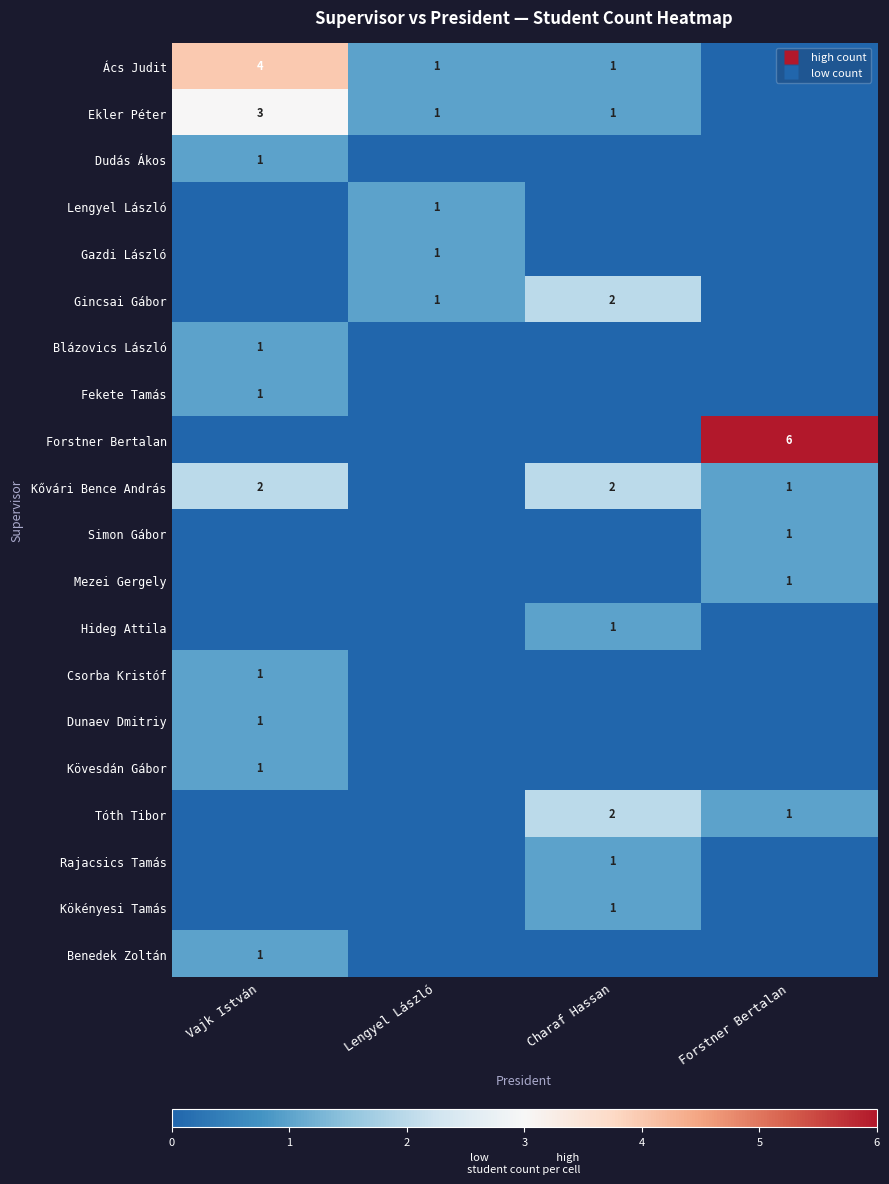

What is the spread (max minus min) of values at Forstner Bertalan?

6